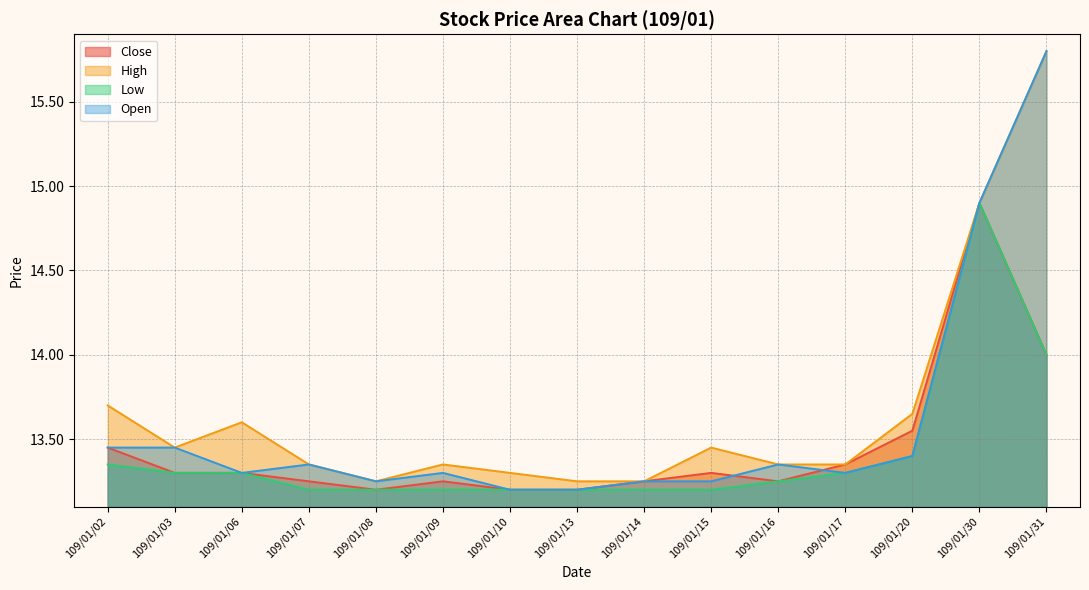

How many series are shown in this chart?

4